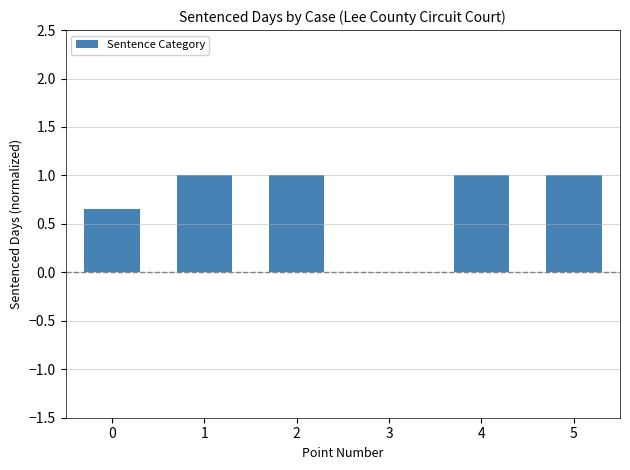

Where is the data nearest to the value 0?

3